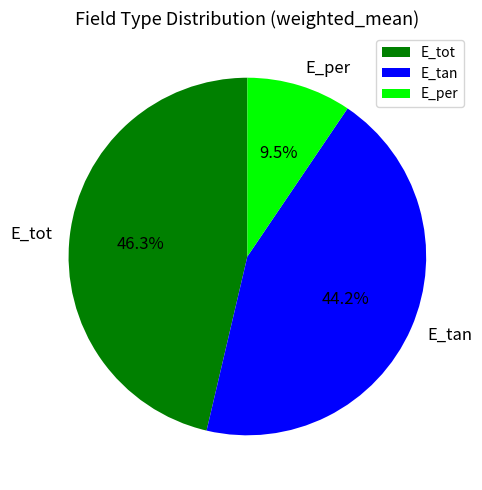

Do E_tot and E_per together represent more than half of the pie?

Yes